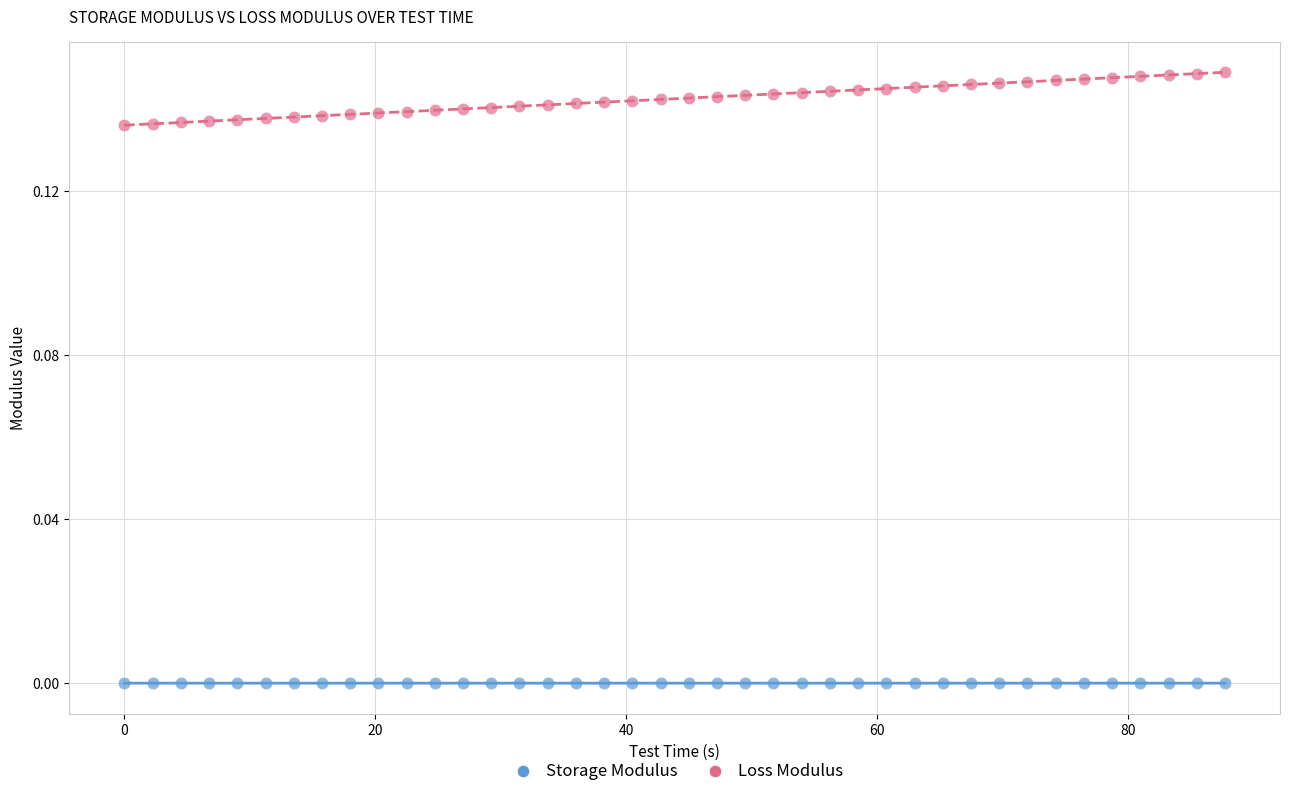

Which series contains the lowest Y value?

Storage Modulus